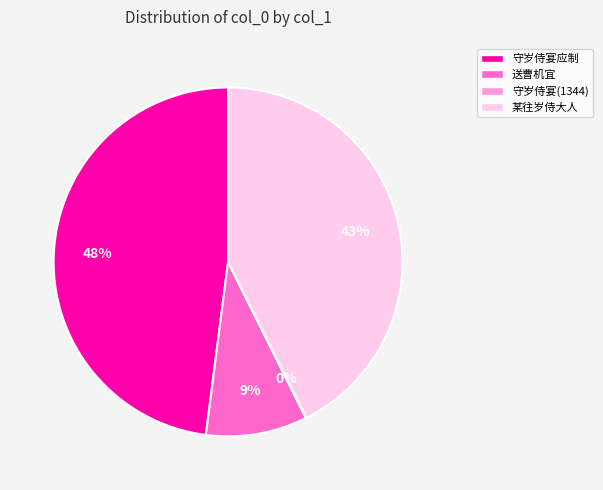

Is there any slice that represents more than half of the pie?

No